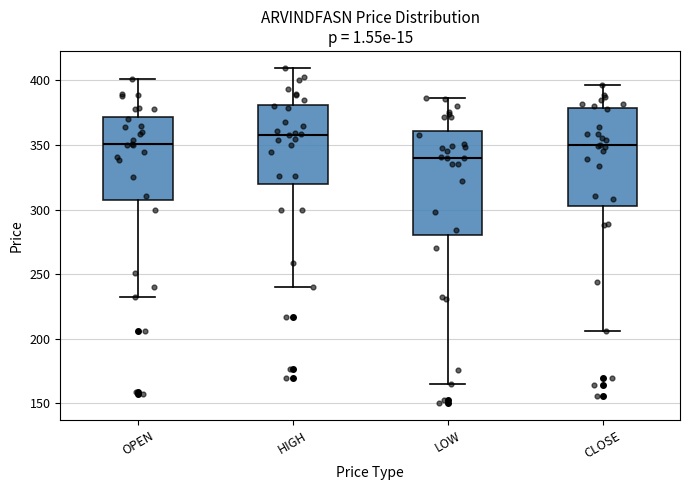

Where does the upper whisker of the box for CLOSE end on the y-axis? The values are not printed on the chart, so give them approximately, as read against the axis.

395